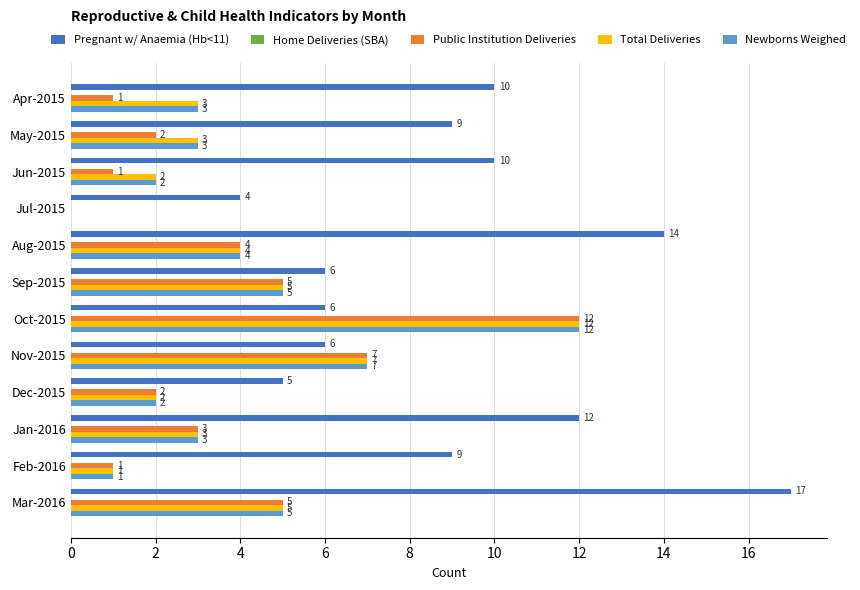

Which series changed the most between May-2015 and Jul-2015?

Pregnant w/ Anaemia (Hb<11)